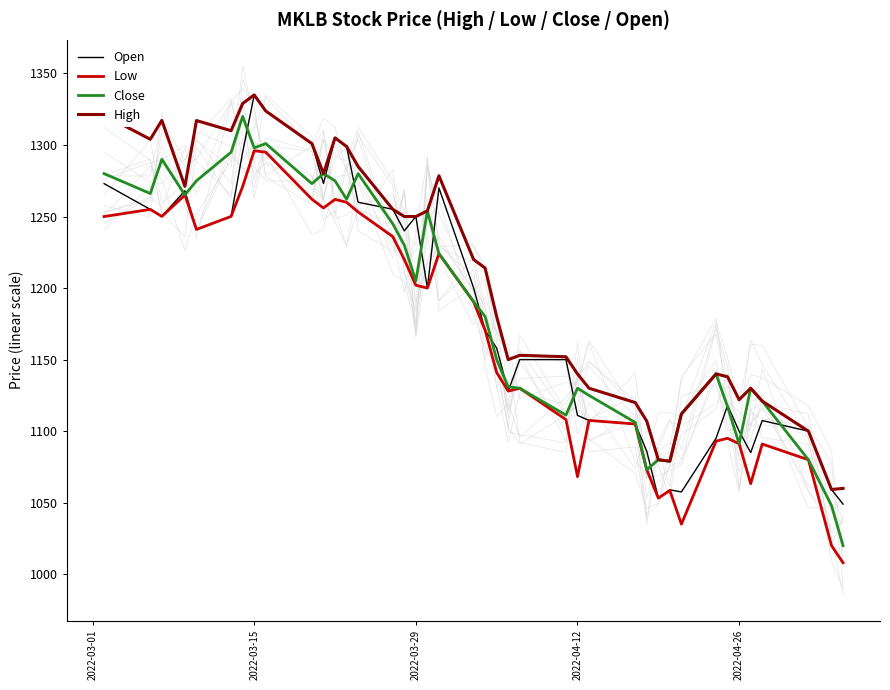

The High series shows 1301.0 at 9. True or false?

True